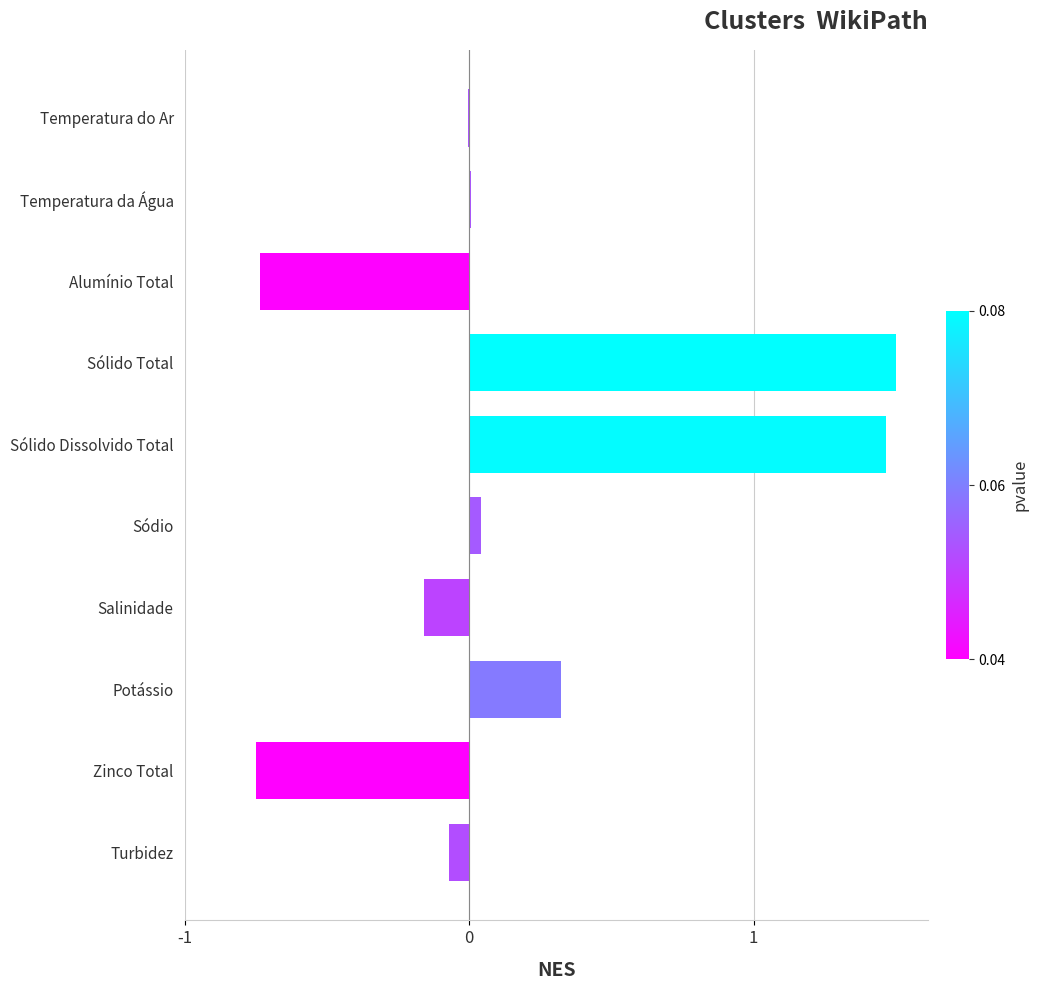

The chart shows a value of 0.1 at Potássio. True or false?

False